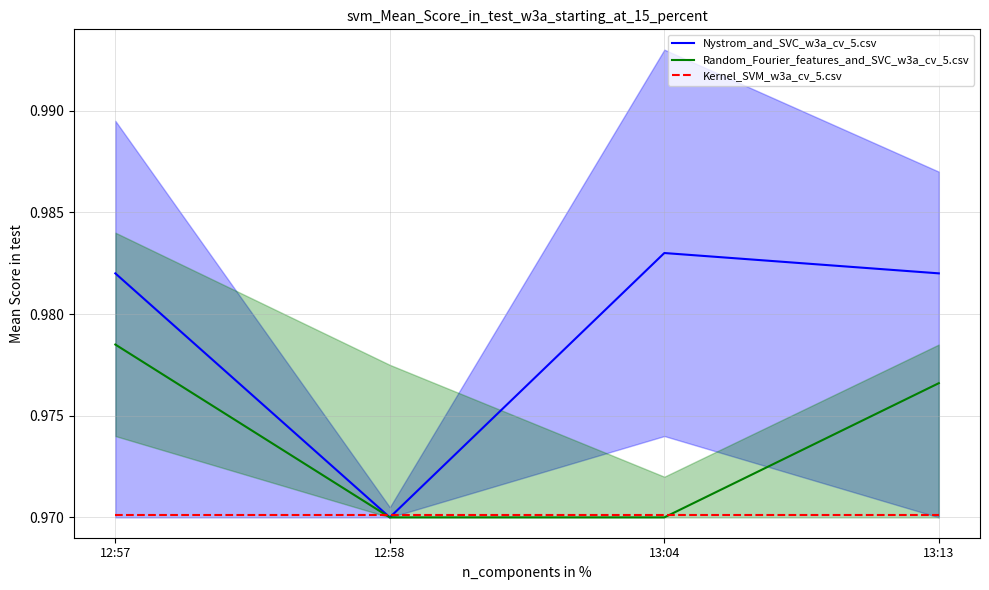

Does the chart have visible grid lines?

Yes